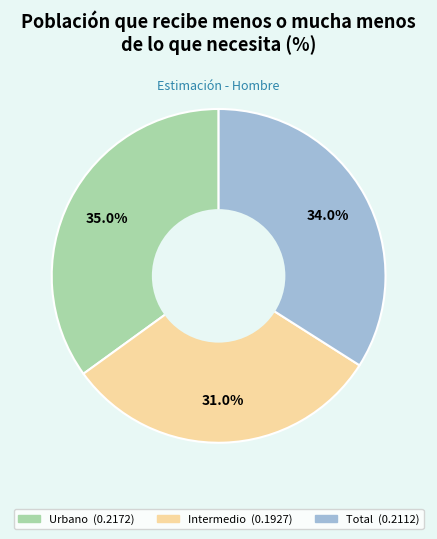

Is it true that Intermedio is 46% of the pie?

False